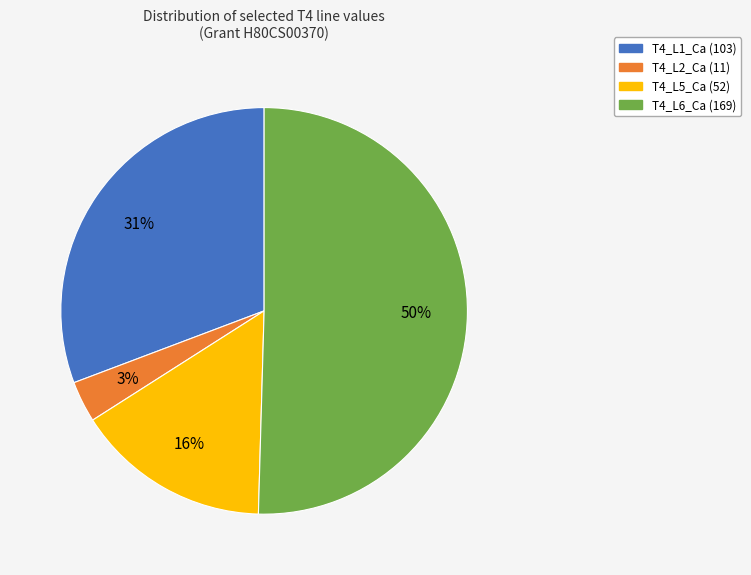

Is it true that T4_L1_Ca is 31% of the pie?

True